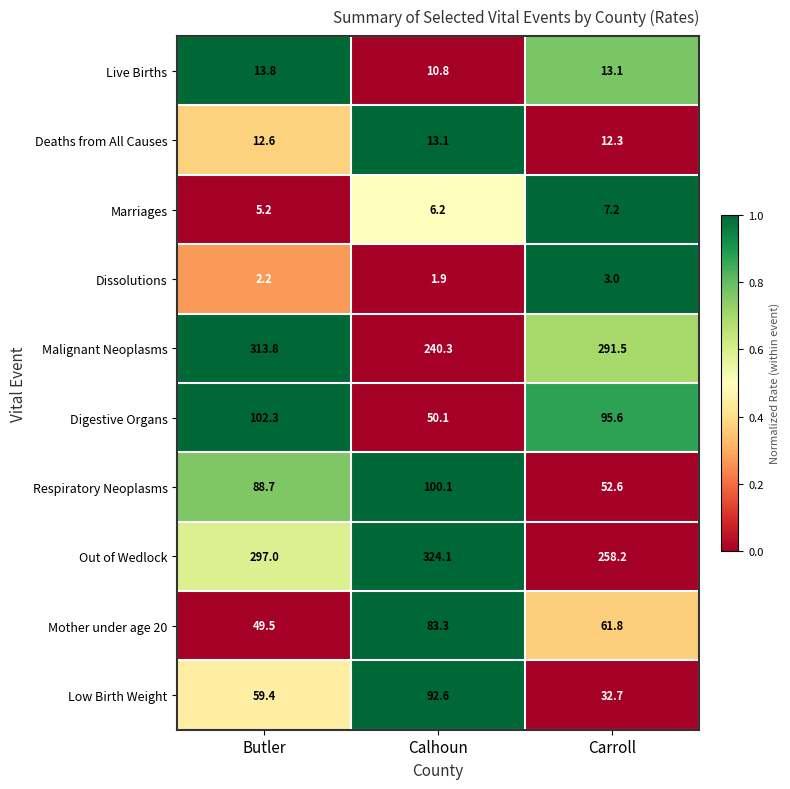

Rank the series by their maximum value, from lowest to highest.

Dissolutions, Marriages, Deaths from All Causes, Live Births, Mother under age 20, Low Birth Weight, Respiratory Neoplasms, Digestive Organs, Malignant Neoplasms, Out of Wedlock